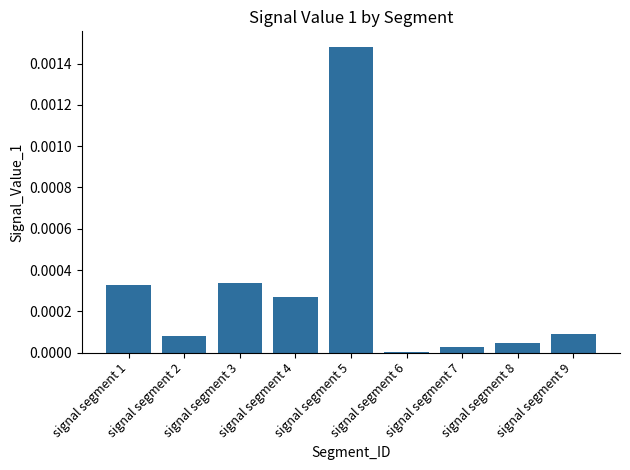

The chart shows a value of 0.0 at signal segment 9. True or false?

True